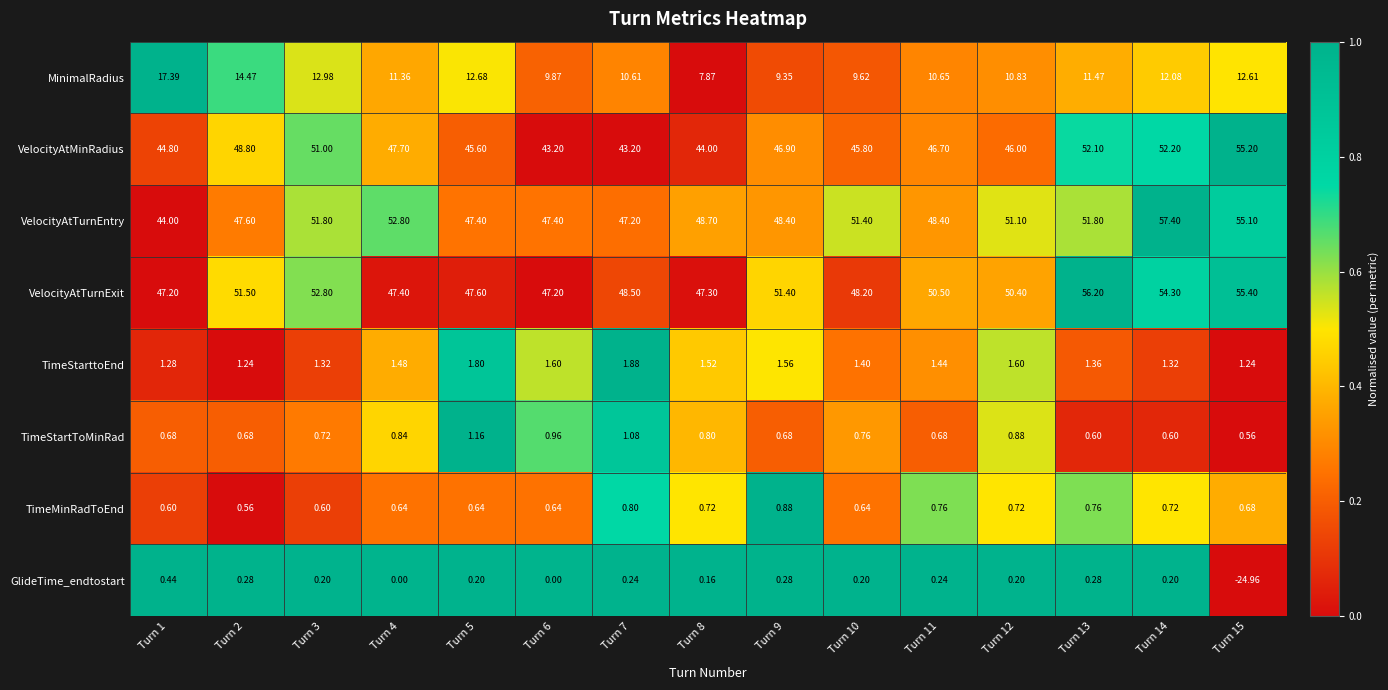

Is the value of VelocityAtMinRadius at Turn 11 greater than the value of TimeStartToMinRad at Turn 13?

Yes